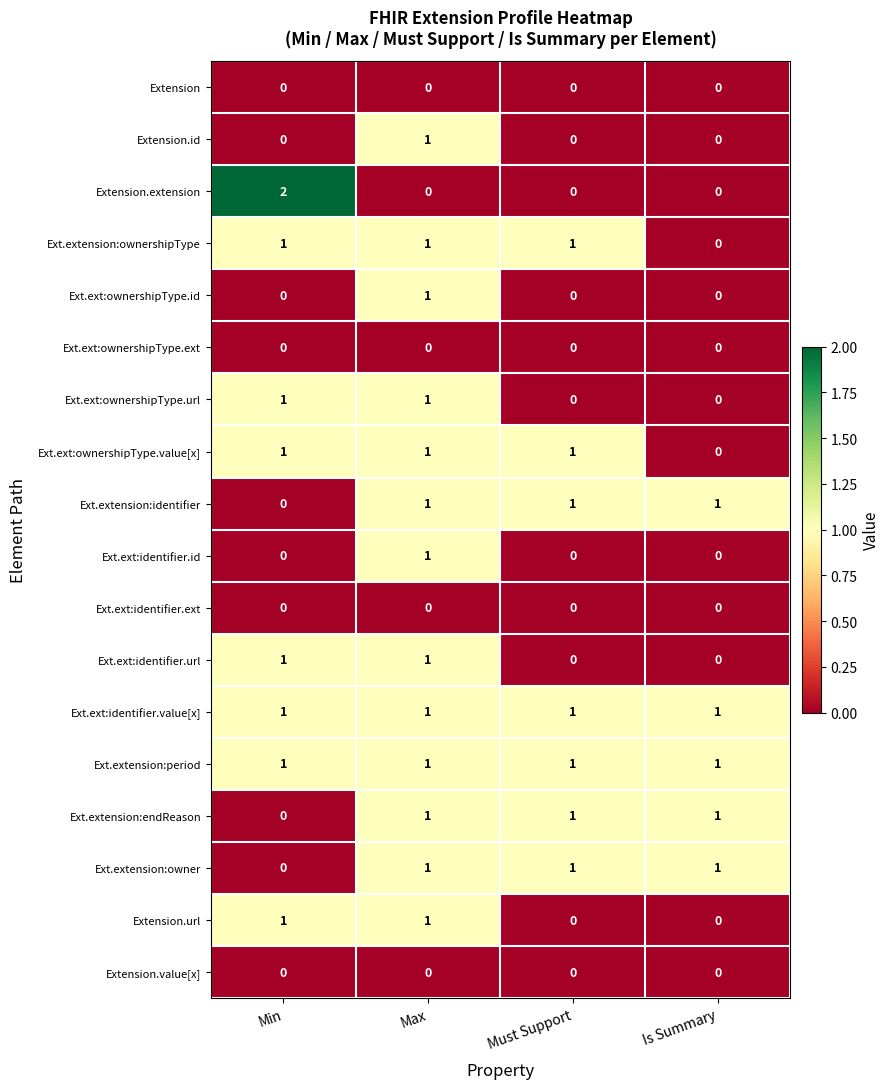

The value of Ext.extension:period at Max is 1. True or false?

True